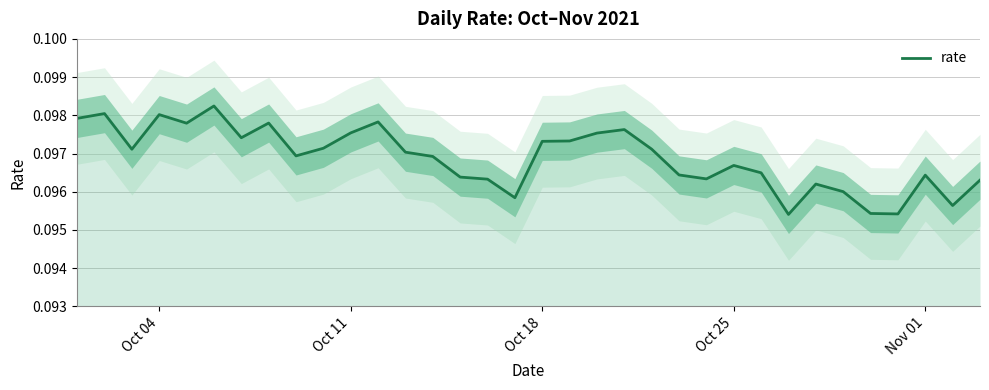

Is this an area chart (filled region under the line)?

No